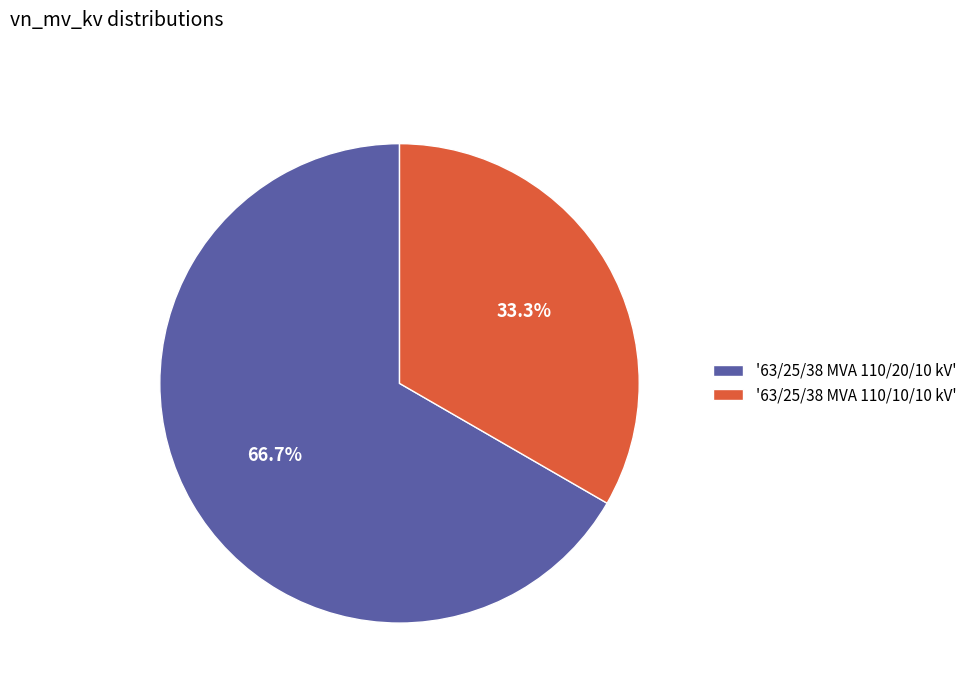

How many segments does this pie chart have?

2